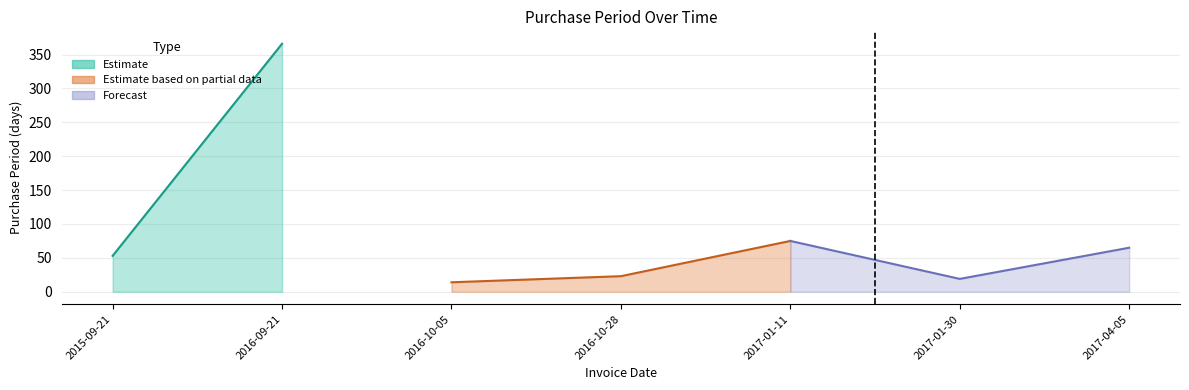

What is the ratio of the value at 2016-09-21 to the value at 2017-01-11?

4.9